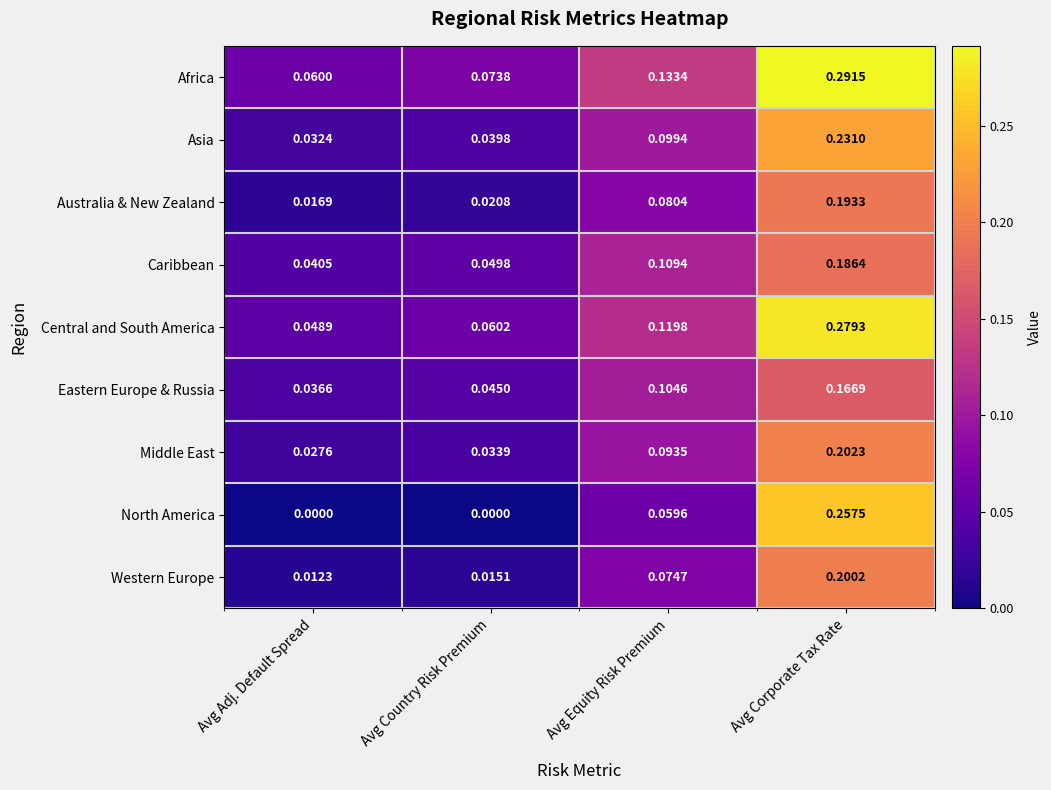

Which series changed the most between Avg Adj. Default Spread and Avg Country Risk Premium?

Africa